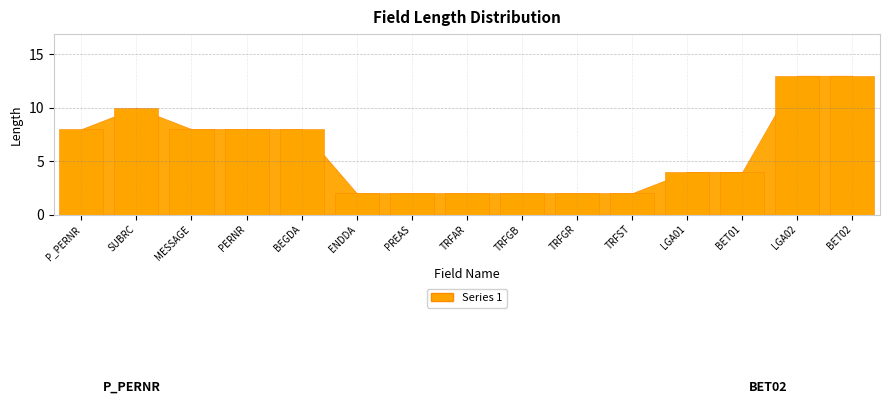

Count the values in the range 2 to 8.

12